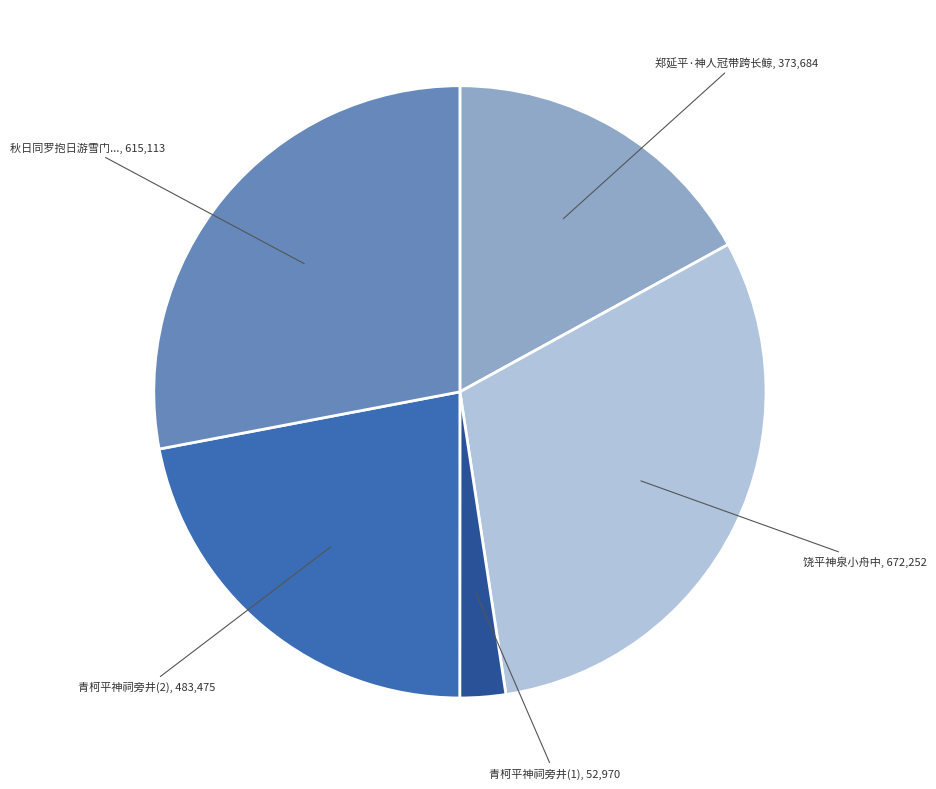

Is there a majority slice in this chart?

No